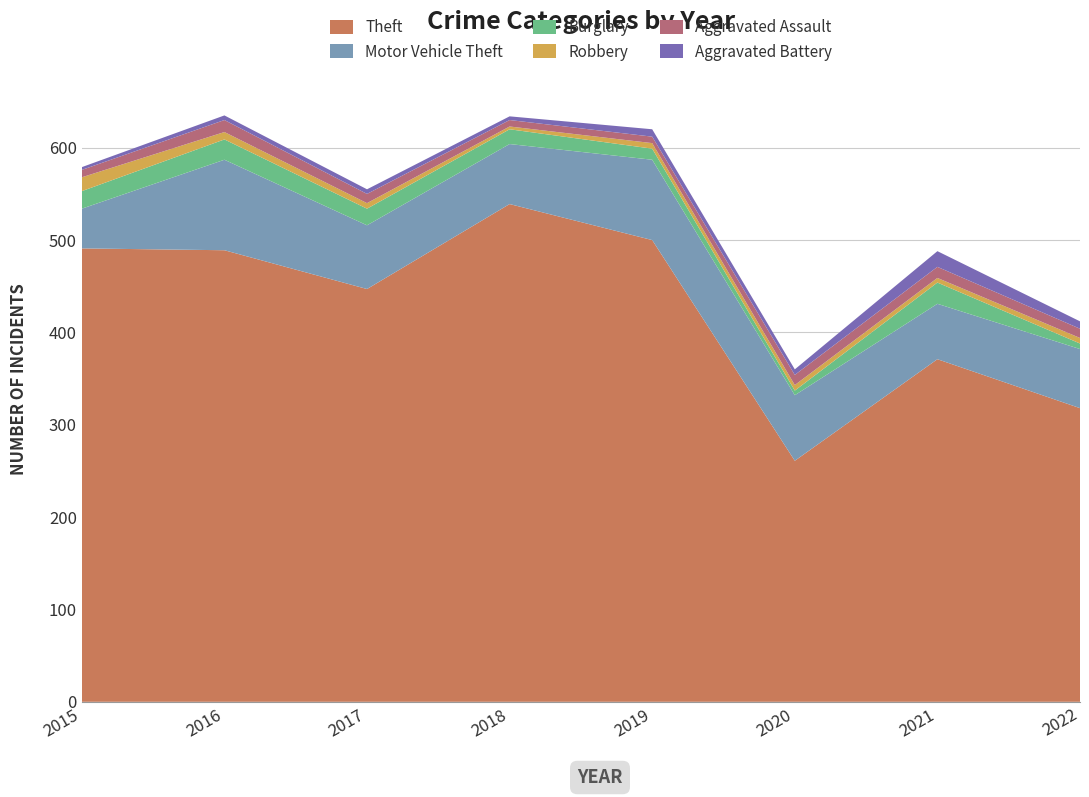

Reading left to right, transcribe all the data shown in this chart.

Theft: 2015=491	2016=489	2017=447	2018=539	2019=500	2020=261	2021=371	2022=318
Motor Vehicle Theft: 2015=43	2016=98	2017=69	2018=65	2019=87	2020=71	2021=60	2022=64
Burglary: 2015=19	2016=22	2017=18	2018=16	2019=12	2020=5	2021=23	2022=6
Robbery: 2015=15	2016=8	2017=6	2018=3	2019=6	2020=6	2021=5	2022=6
Aggravated Assault: 2015=8	2016=13	2017=10	2018=7	2019=7	2020=11	2021=12	2022=10
Aggravated Battery: 2015=3	2016=5	2017=5	2018=4	2019=8	2020=6	2021=17	2022=8